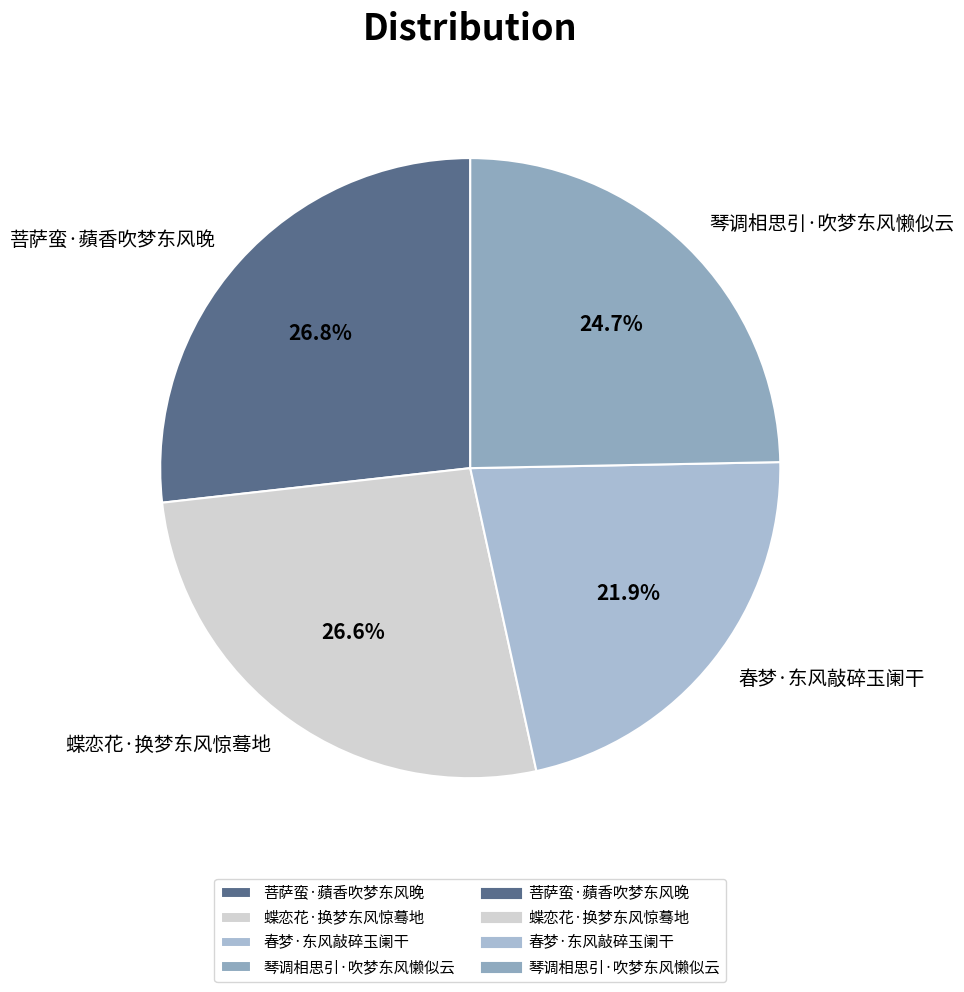

To the nearest percent, what is the average slice percentage?

25%